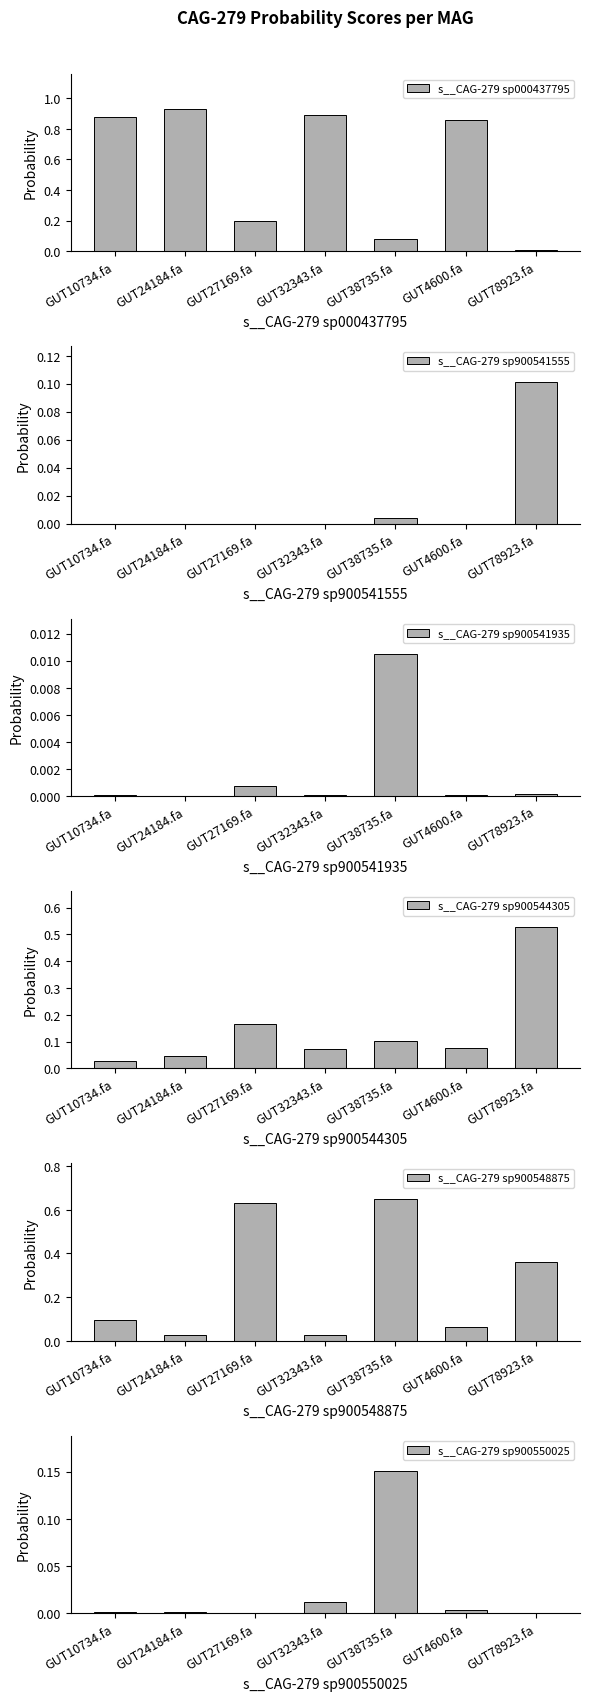

Reading right to left, transcribe all the data shown in this chart.

s__CAG-279 sp000437795: 0.0	0.9	0.1	0.9	0.2	0.9	0.9
s__CAG-279 sp900541555: 0.1	0.0	0.0	0.0	0.0	0.0	0.0
s__CAG-279 sp900541935: 0.0	0.0	0.0	0.0	0.0	0.0	0.0
s__CAG-279 sp900544305: 0.5	0.1	0.1	0.1	0.2	0.0	0.0
s__CAG-279 sp900548875: 0.4	0.1	0.7	0.0	0.6	0.0	0.1
s__CAG-279 sp900550025: 0.0	0.0	0.2	0.0	0.0	0.0	0.0